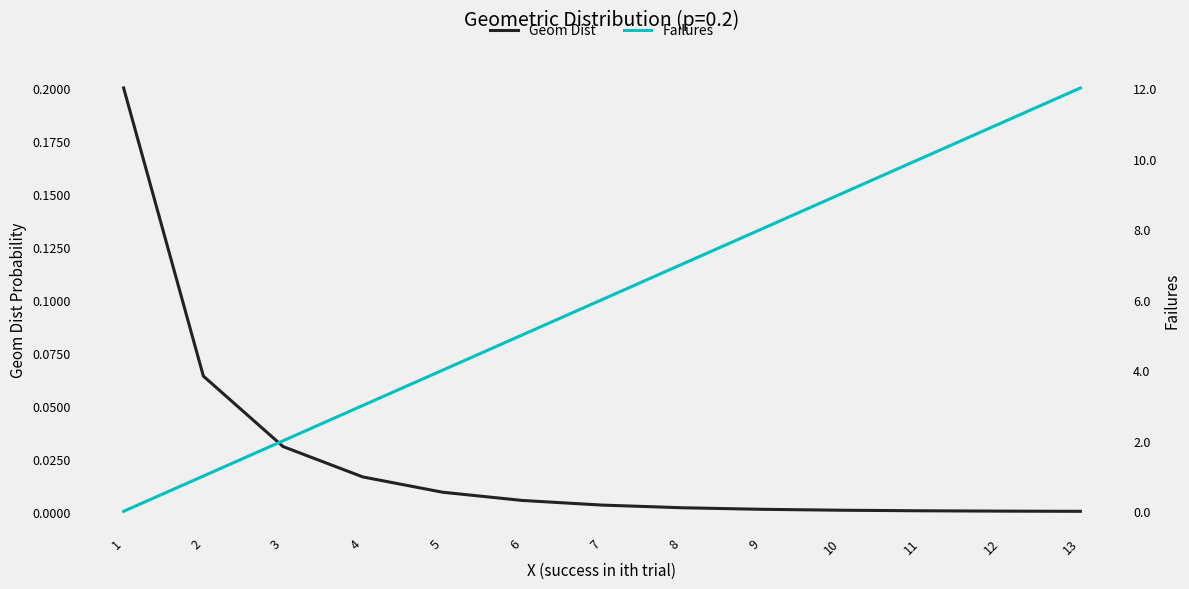

Which series has the largest range (max minus min)?

Failures